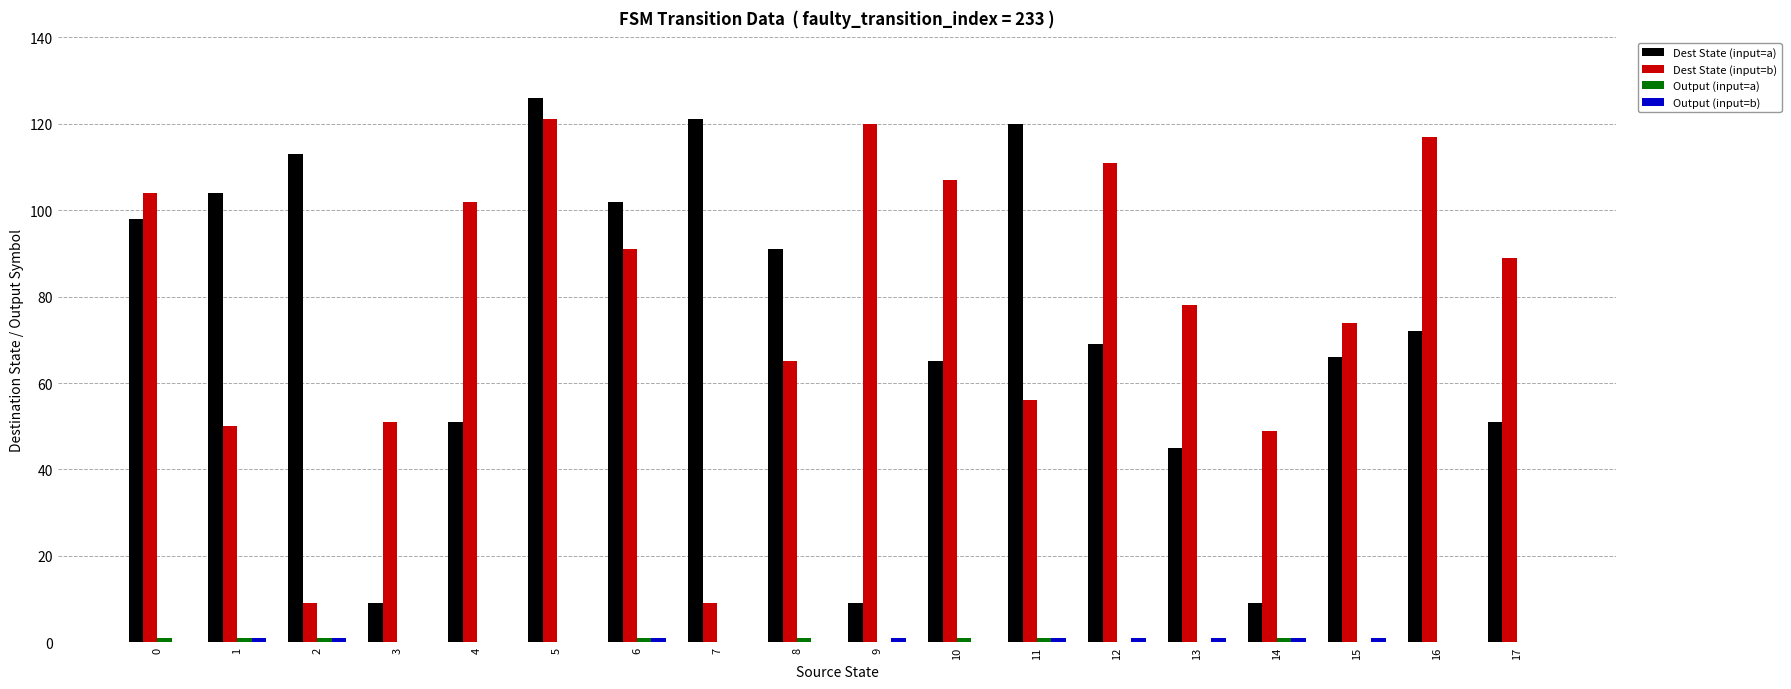

At which label does Dest State (input=a) reach its peak?

5